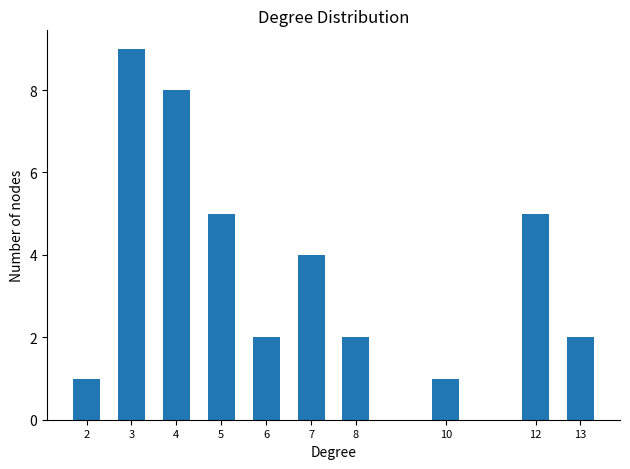

The value at 8 is 2. True or false?

True